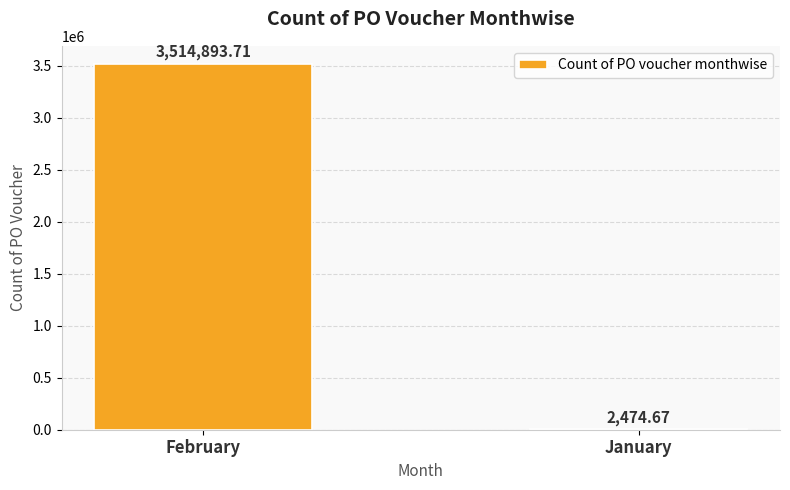

What is the change in value from February to January?

-3512419.0